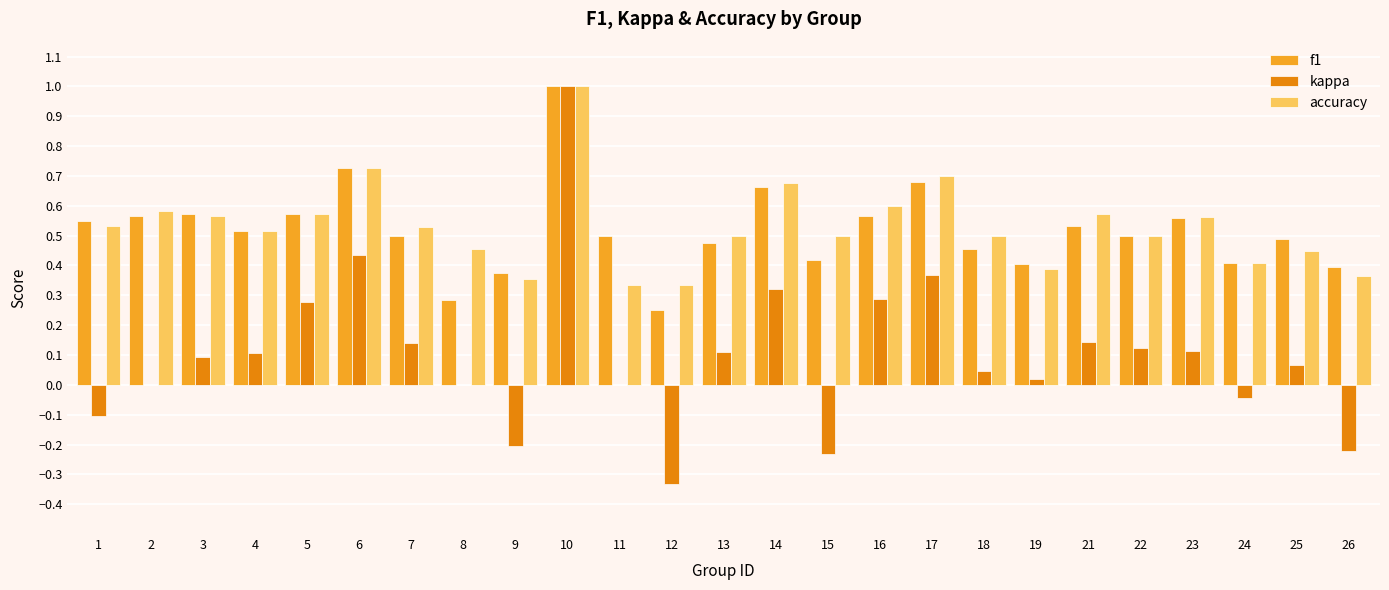

Which category has the highest value in the kappa series?

10